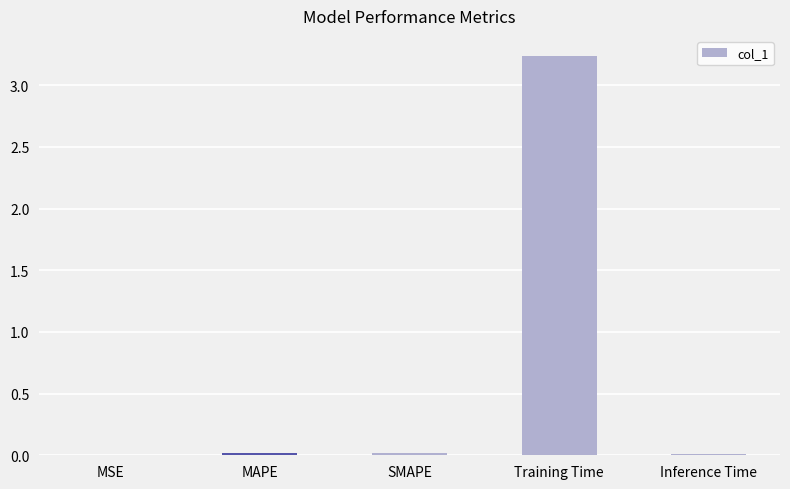

The value at Training Time is 1.7. True or false?

False